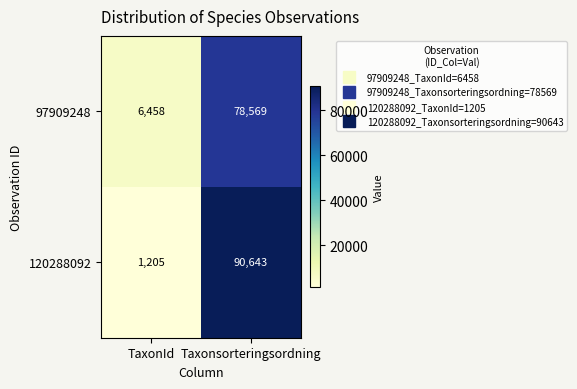

Which label corresponds to the largest value in the chart?

Taxonsorteringsordning